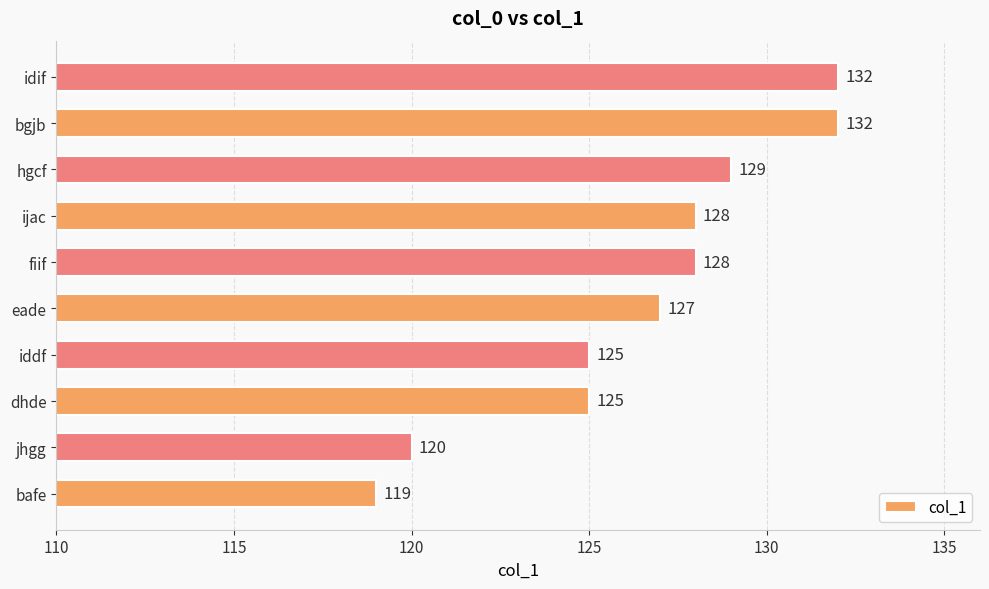

Is it true that the value at iddf is 70?

False